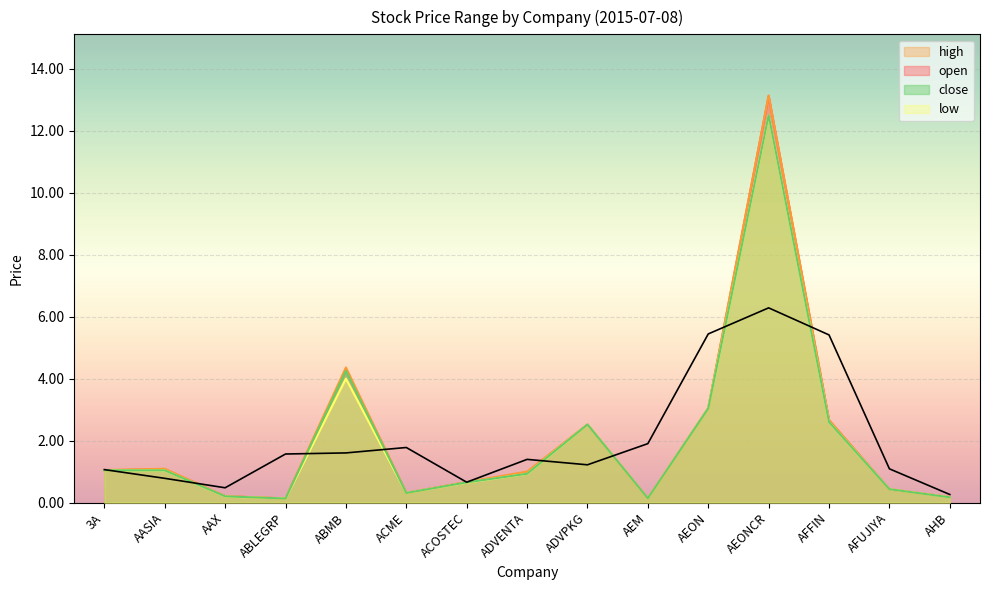

What are all the series names shown in the legend?

open, high, low, close